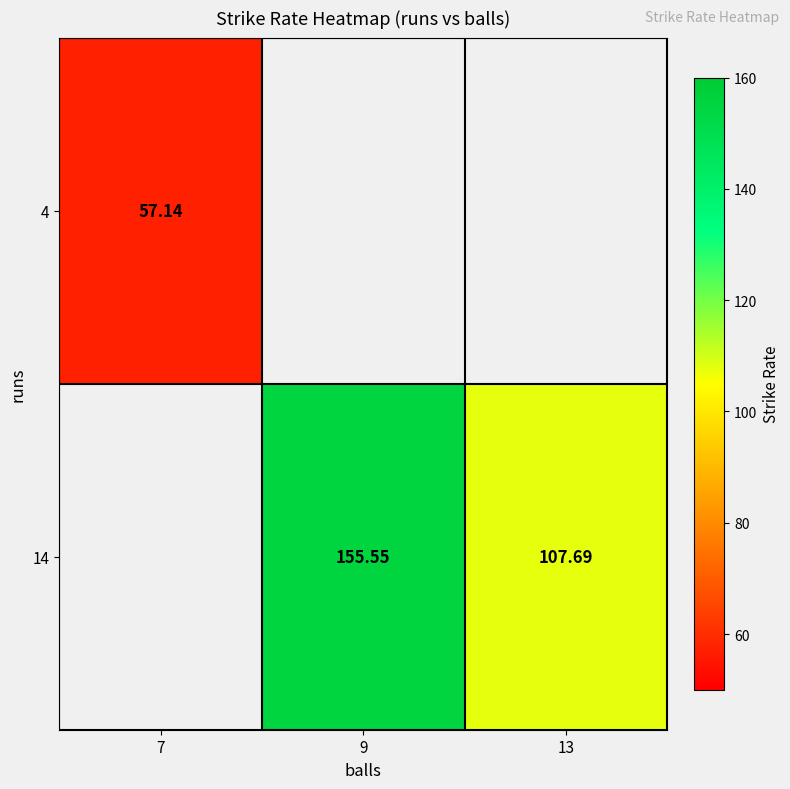

List the series in order of their peak value, highest first.

4, 14